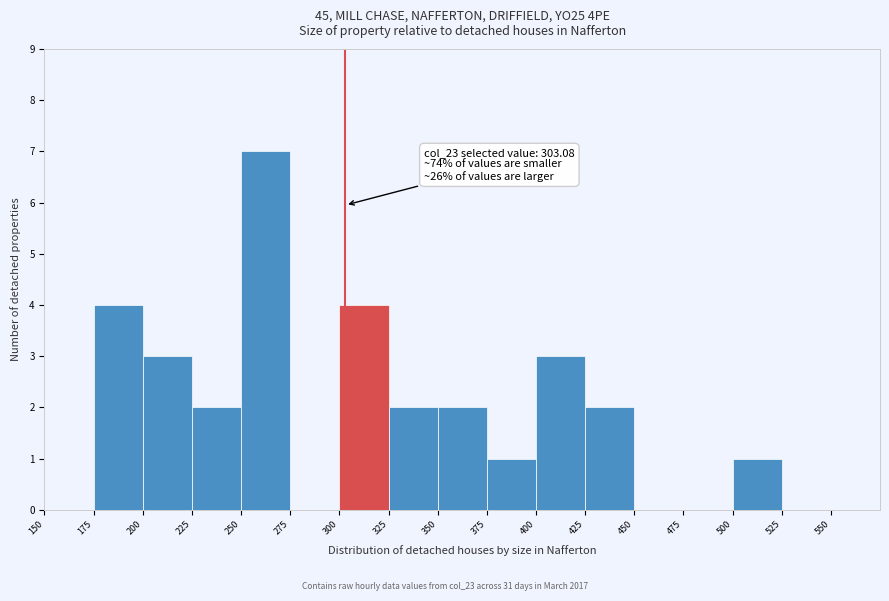

Which range on the x-axis has the tallest bar?

250 to 275